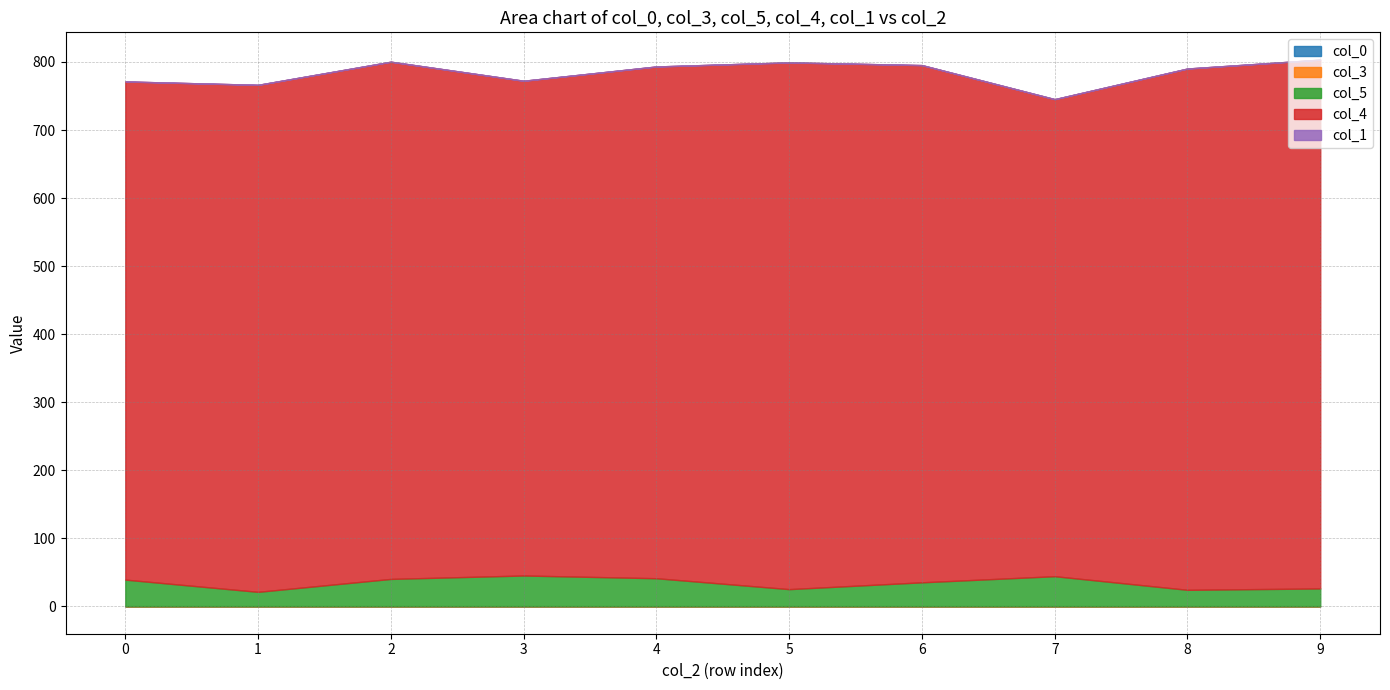

How many data points does each series have?

10